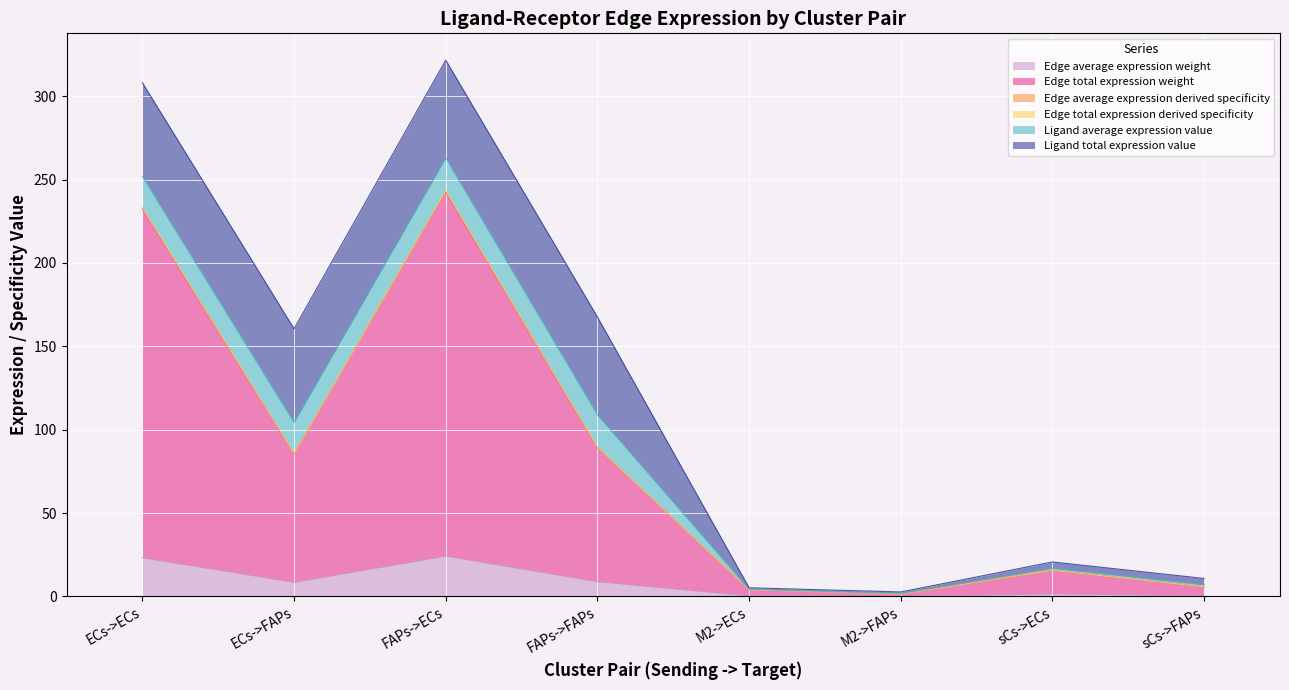

At which label is Edge total expression derived specificity closest to 122?

FAPs->FAPs